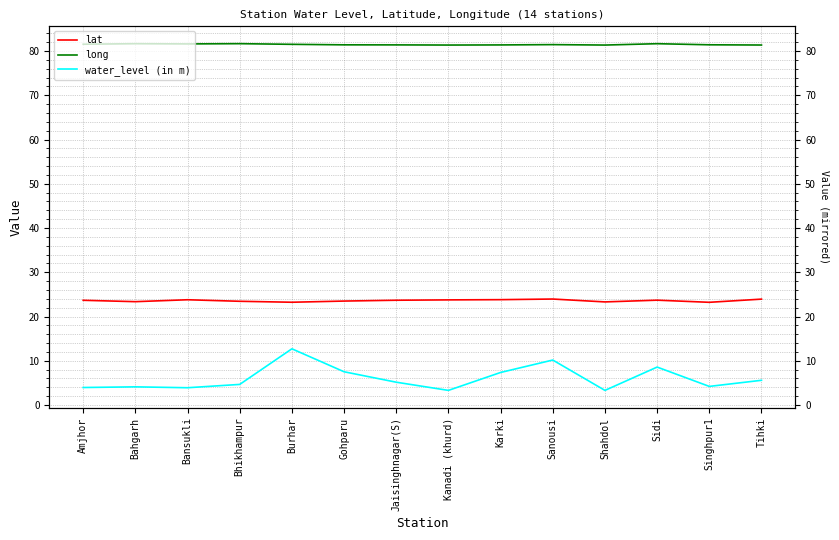

How many data points does each series have?

14